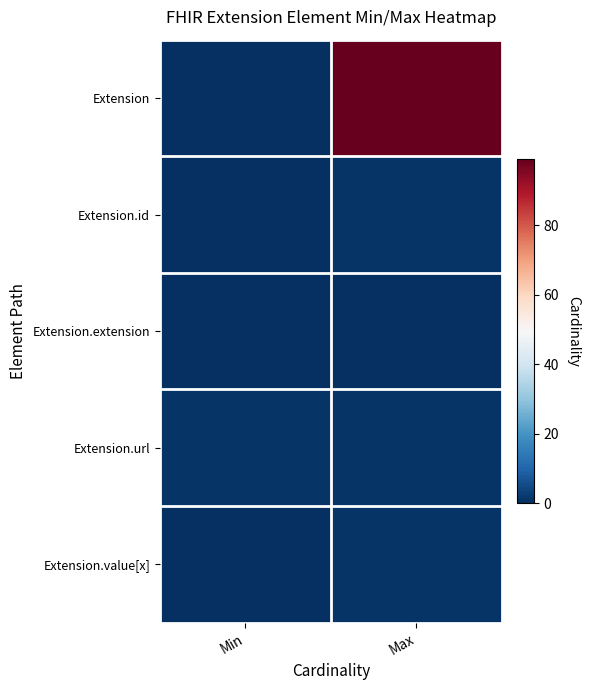

Between Min and Max, which series saw the biggest shift?

Extension